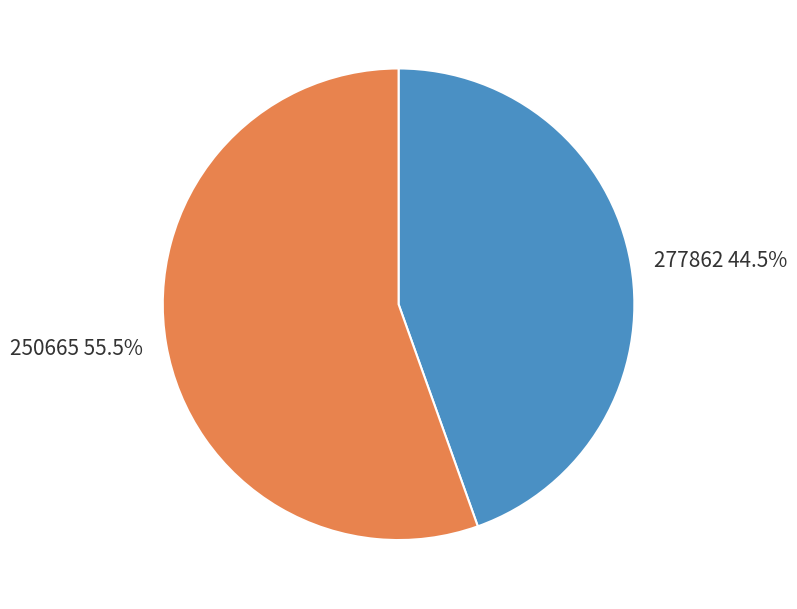

How much of the chart is everything except 277862?

55.5%